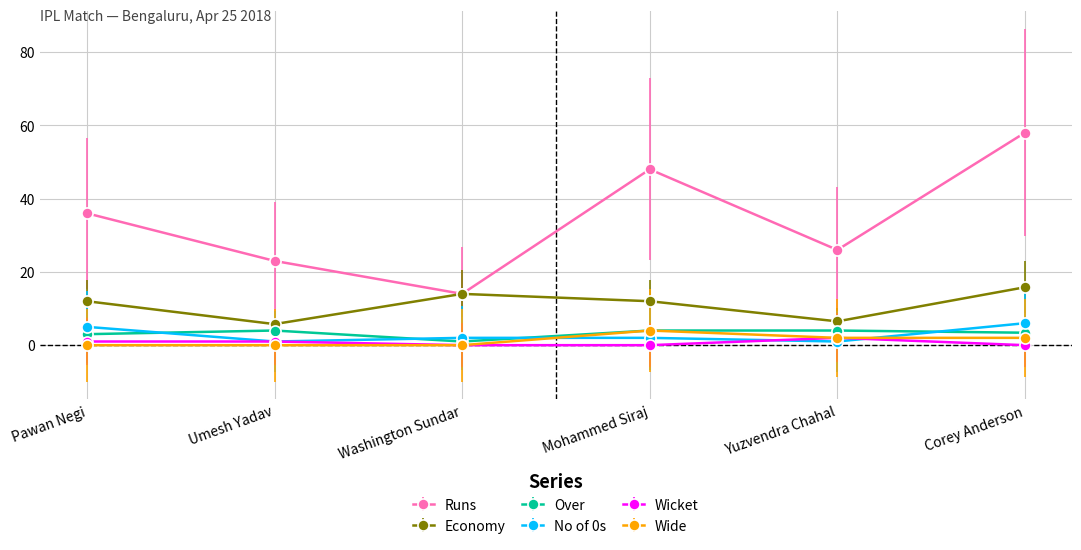

True or false: Runs and Wicket cross at least once.

False